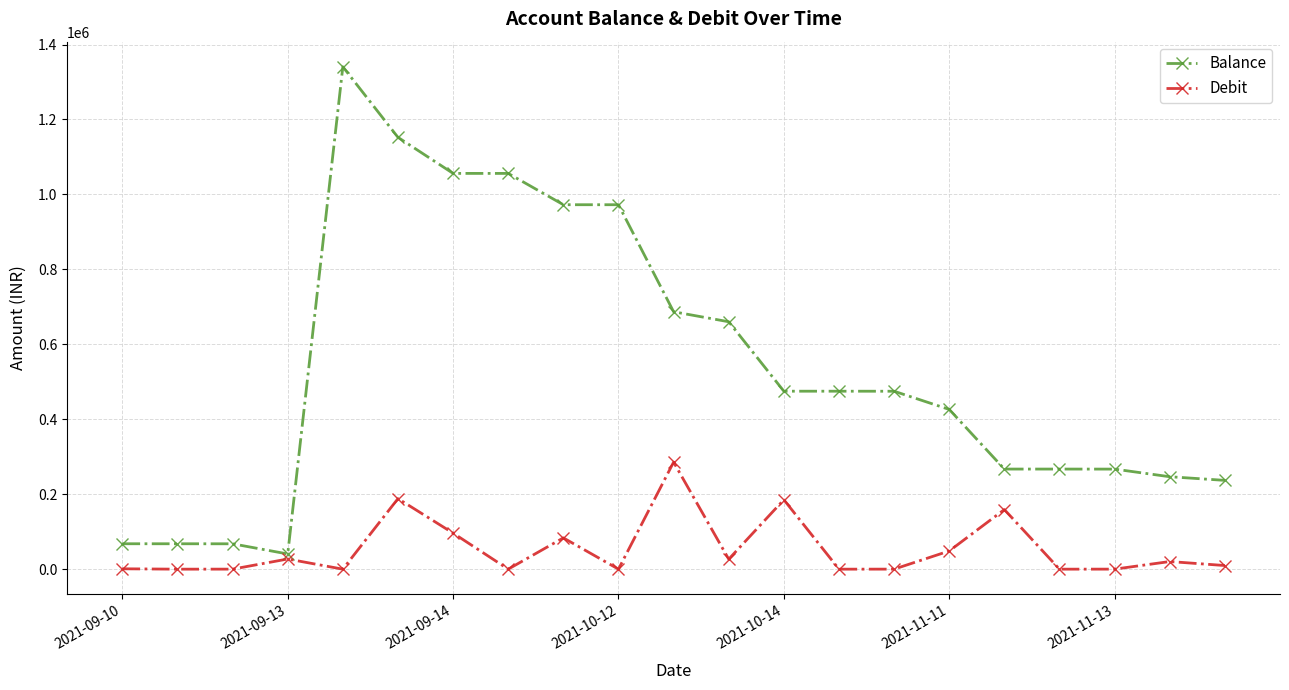

Rank the series by their maximum value, from highest to lowest.

Balance, Debit